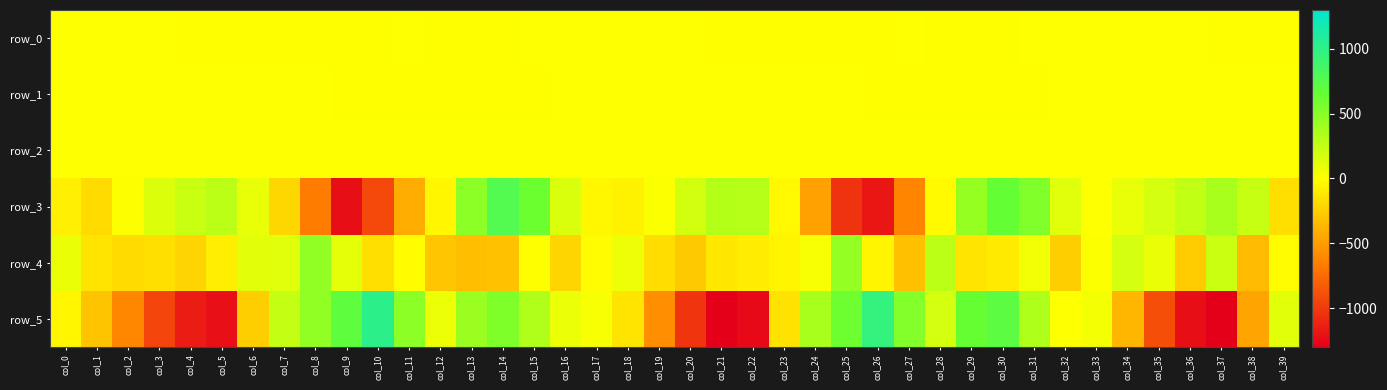

Is the value of row_2 at col_25 greater than the value of row_3 at col_29?

No